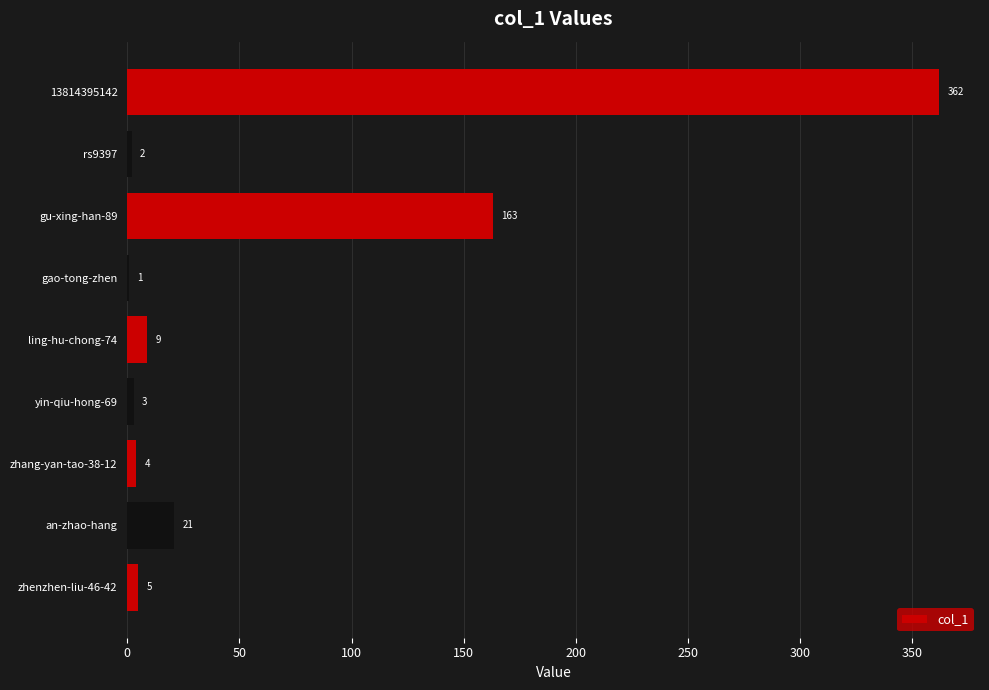

What is the sum of all values?

570